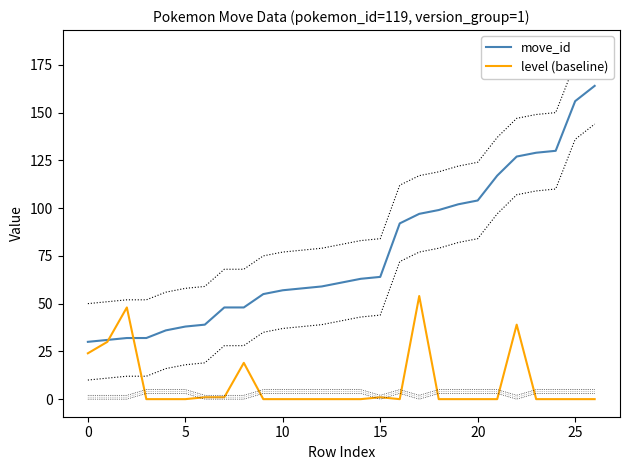

The value of level (baseline) at 15 is 1. True or false?

True